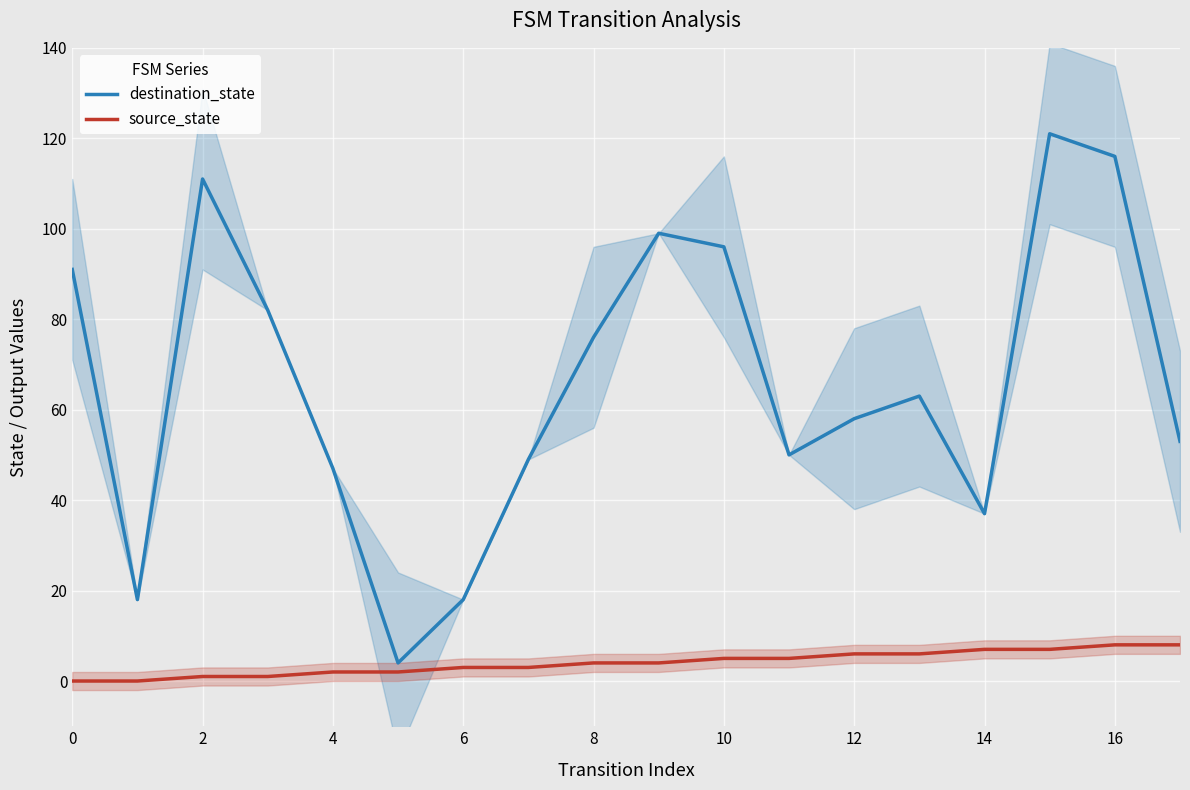

At which label does source_state first exceed 4?

10